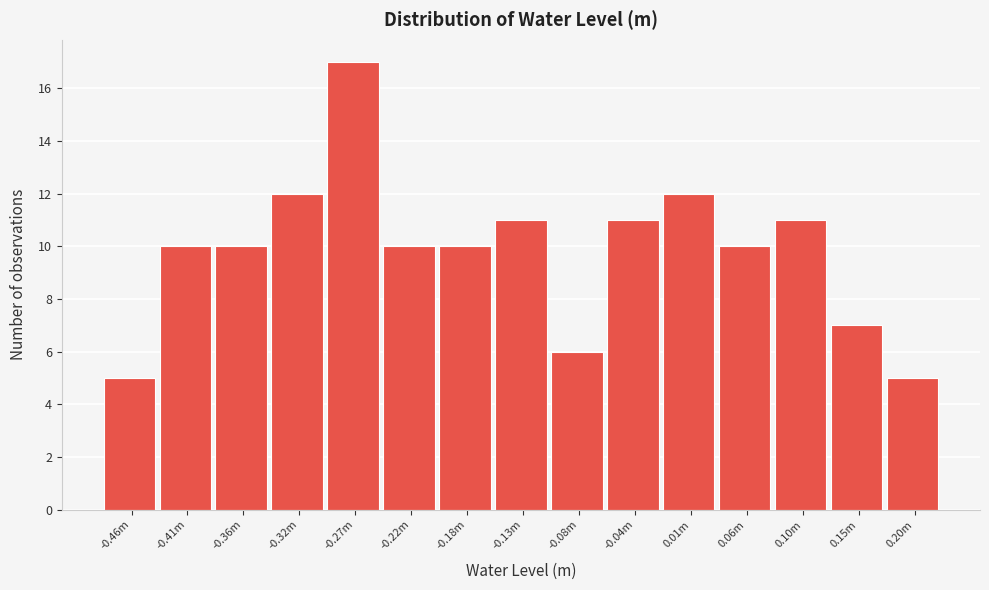

Reading right to left, transcribe all the data shown in this chart.

5	7	11	10	12	11	6	11	10	10	17	12	10	10	5